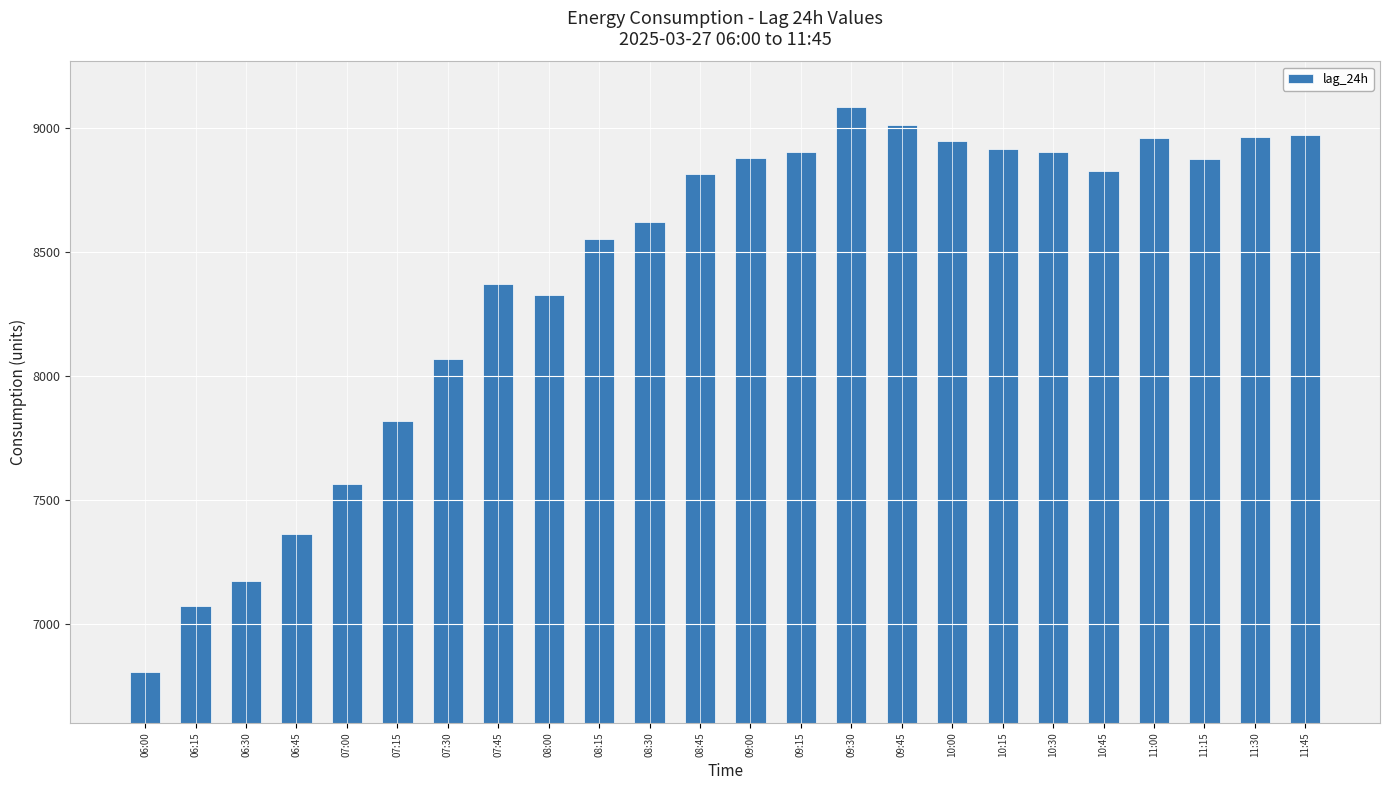

What is the label of the 5th bar from the right?

10:45